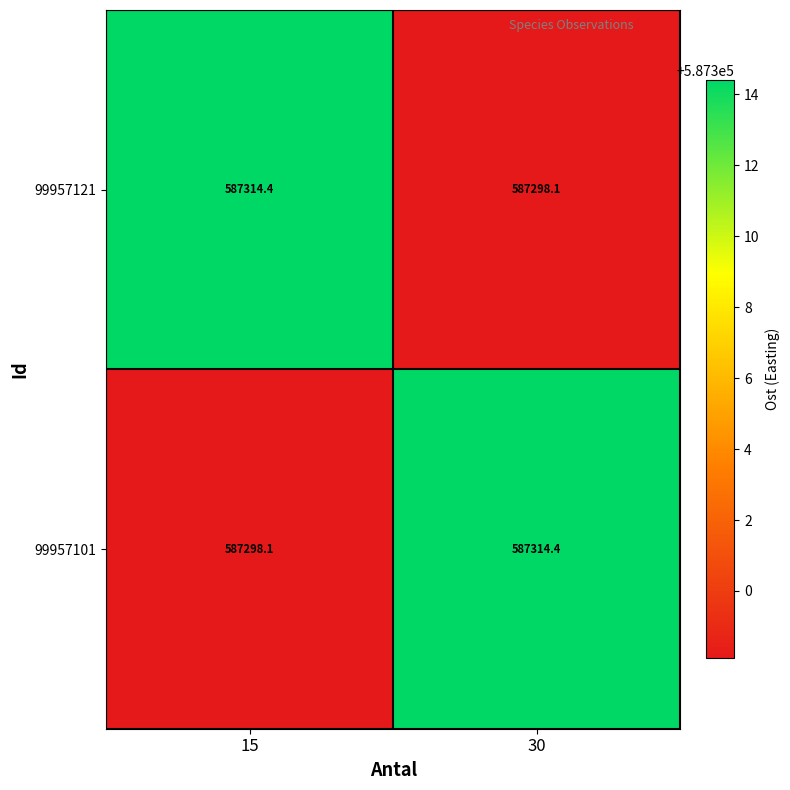

What is the difference between the 99957121 values at 15 and 30?

16.3